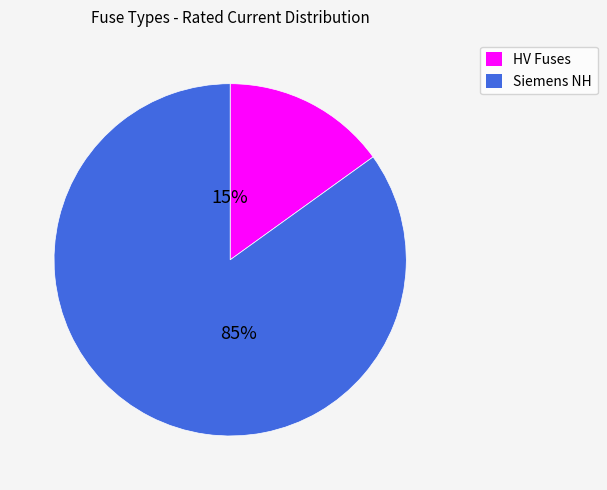

To the nearest percent, what is the average slice percentage?

50%